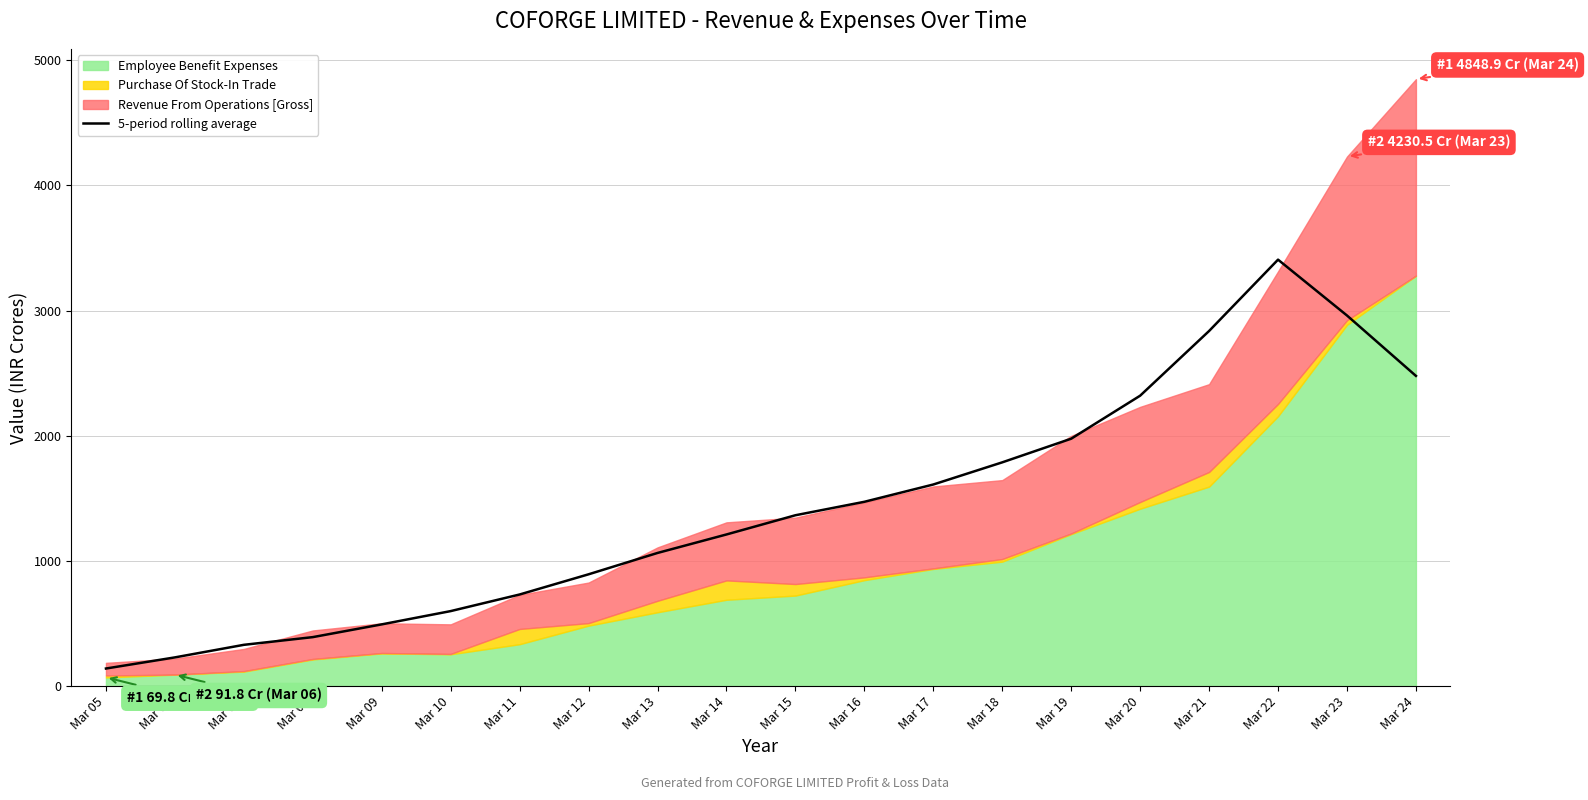

What is the value of the 7th point from the left?

732.1